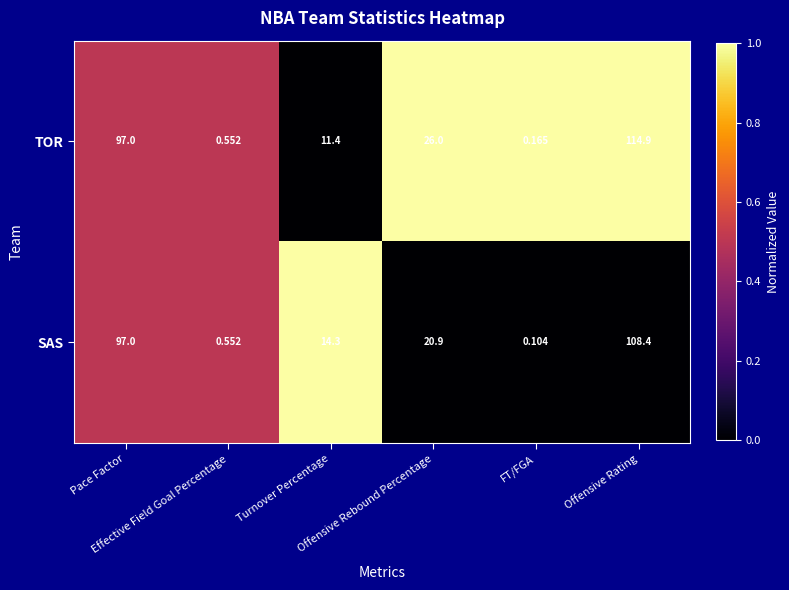

How many series are shown in this chart?

2